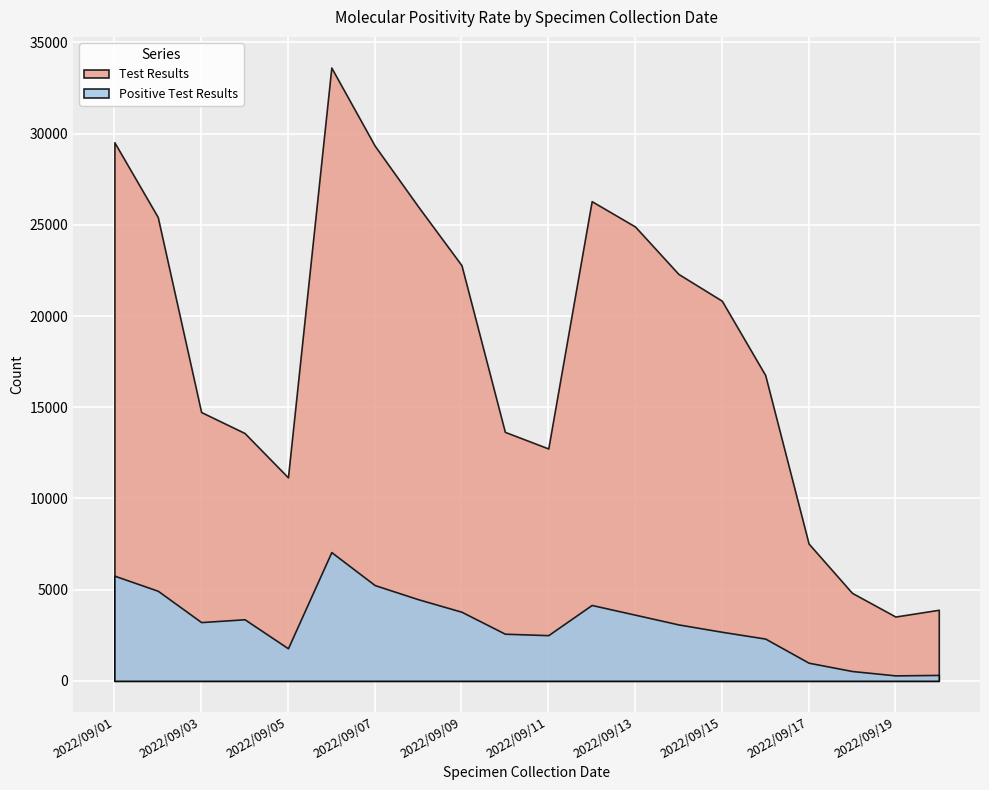

What is the difference between the Positive Test Results values at 2022/09/19 and 2022/09/16?

2018